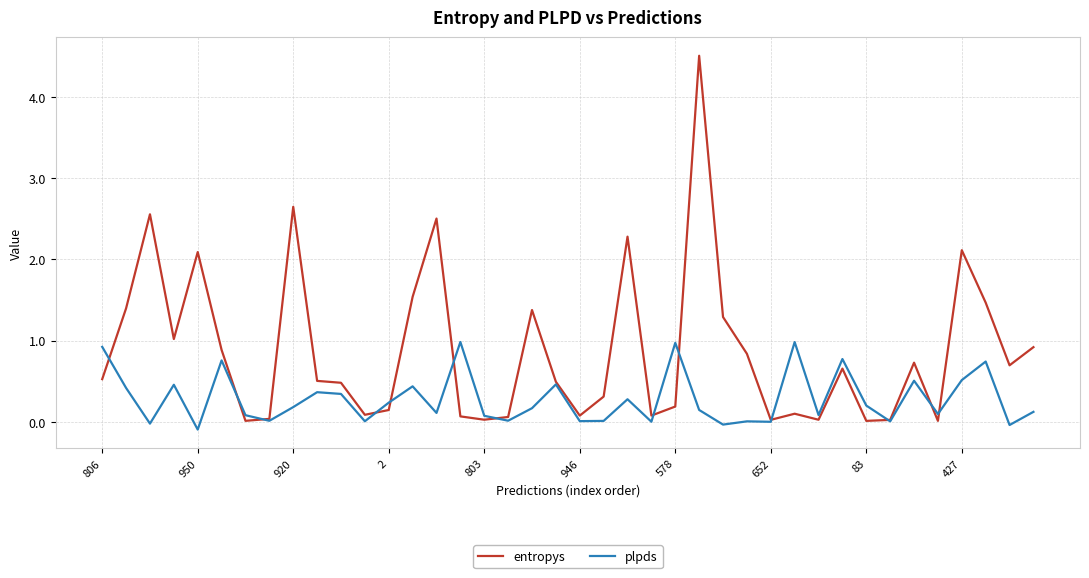

True or false: plpds has more than 2 interior local peaks.

True